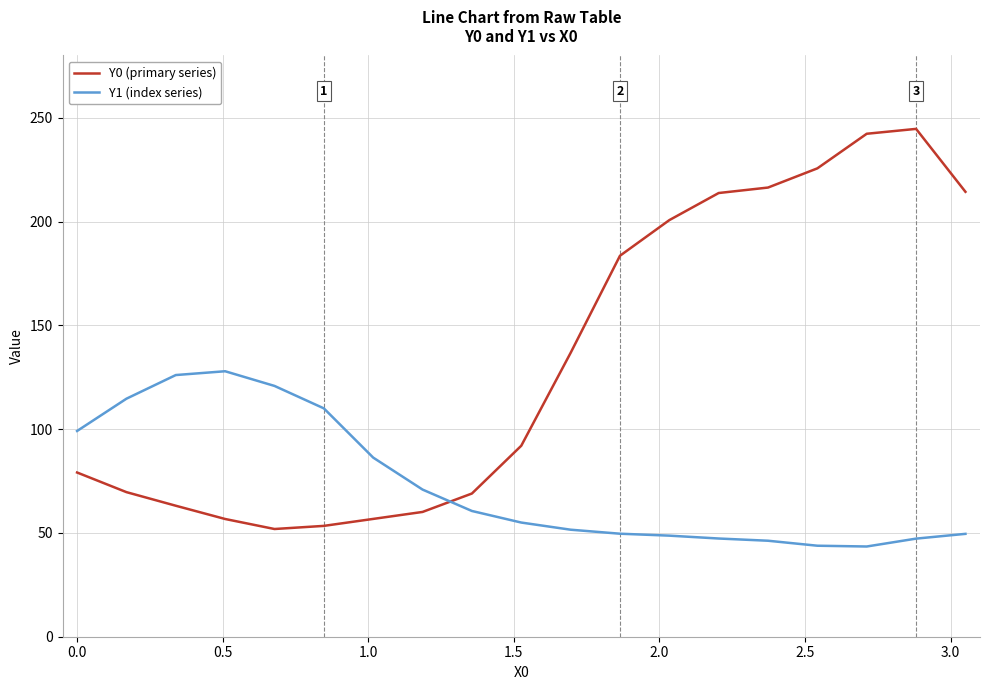

Which series has the largest range (max minus min)?

Y0 (primary series)